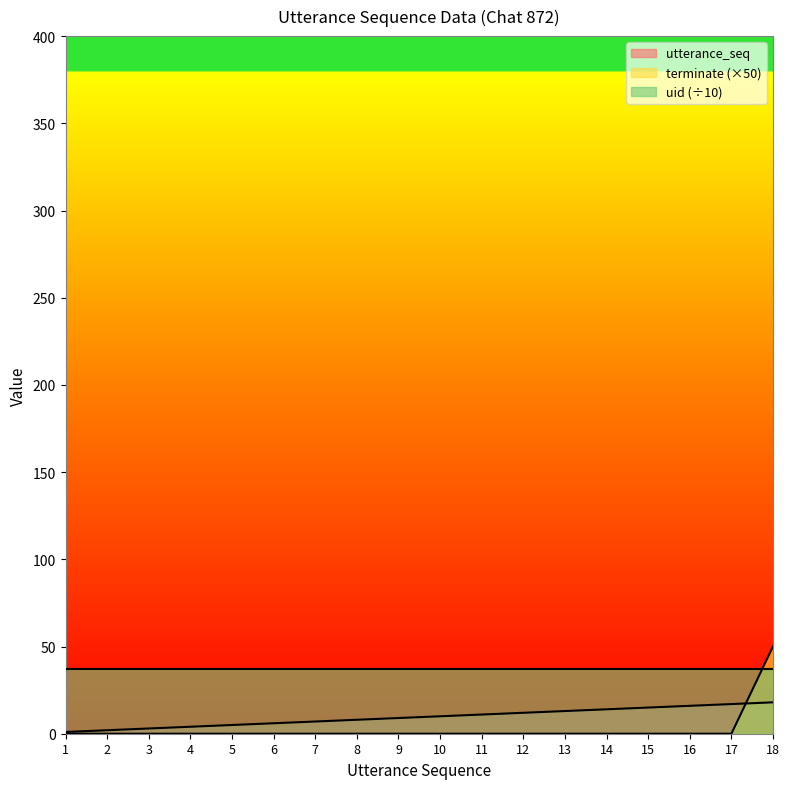

Which series changed the most between 15 and 18?

terminate (×50)